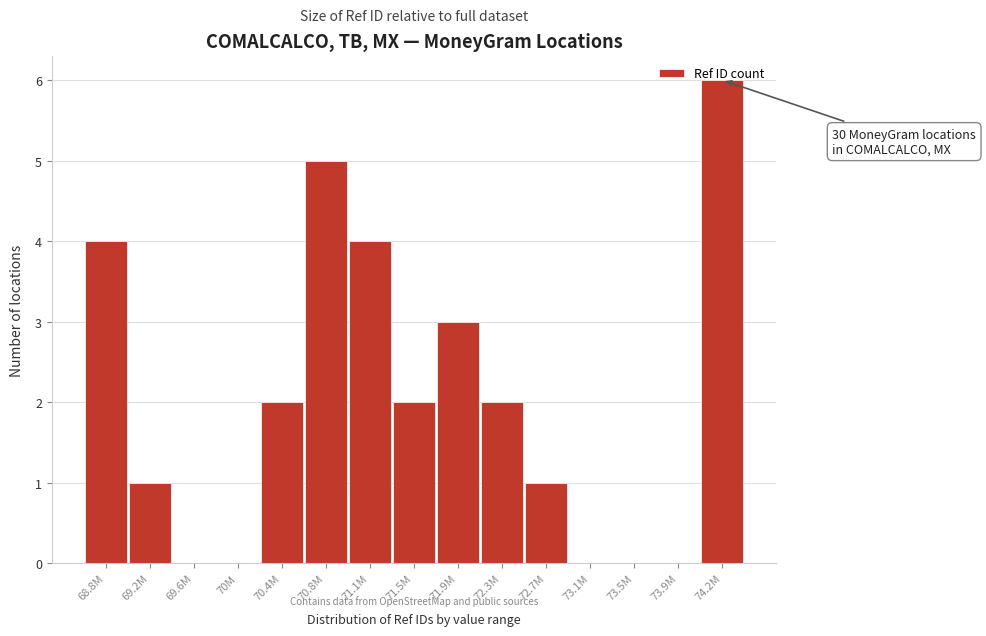

What is the greatest value displayed?

6